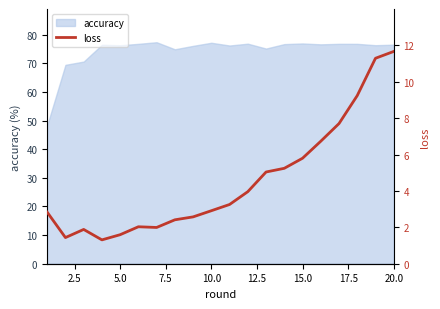

What is the lowest value of the accuracy series?

48.3